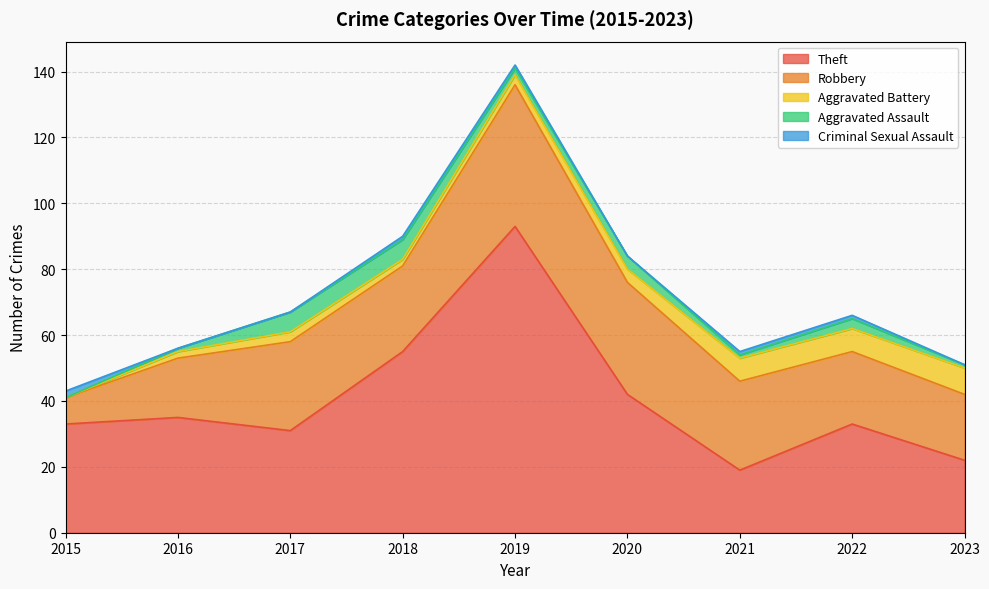

The value of Robbery at 2021 is 27. True or false?

True